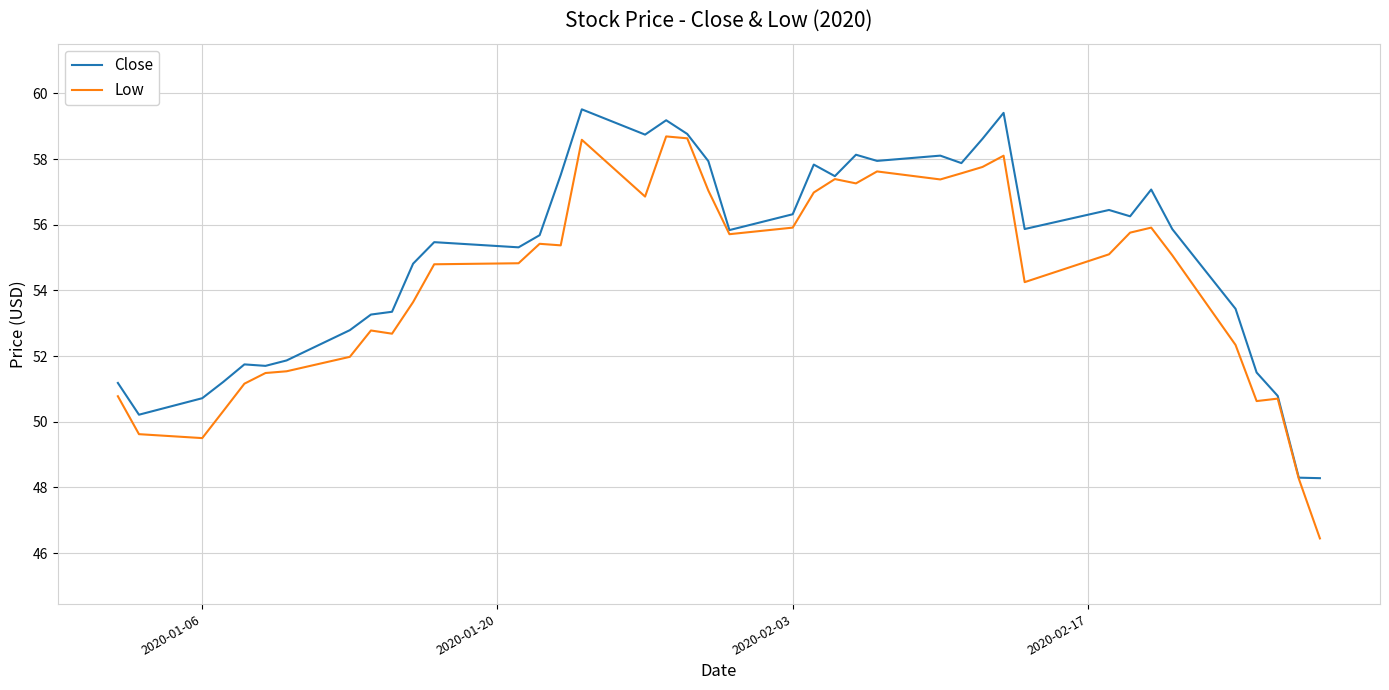

Which series has the widest spread of values?

Low